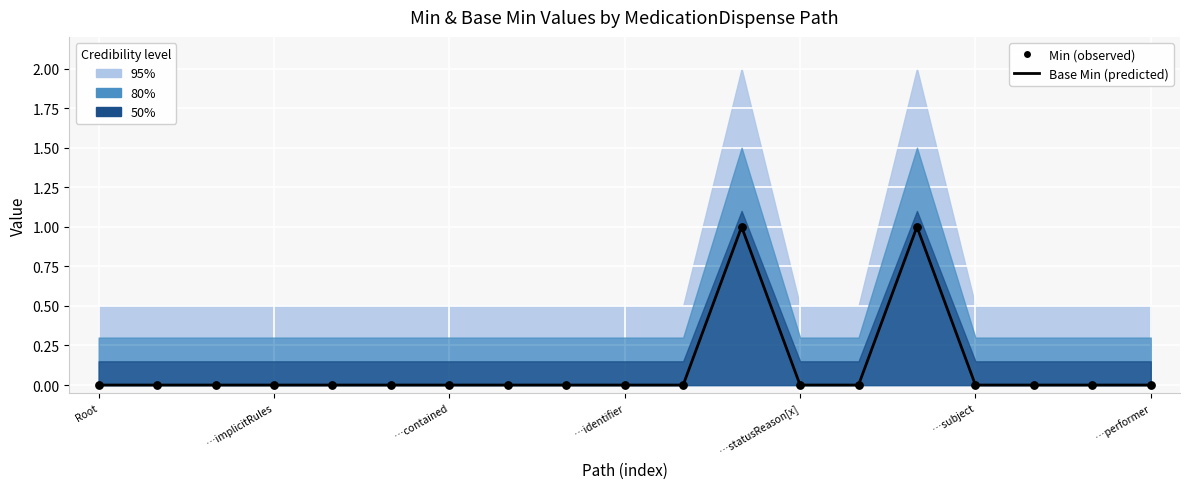

Which series contains the highest Y value?

Base Min (predicted)